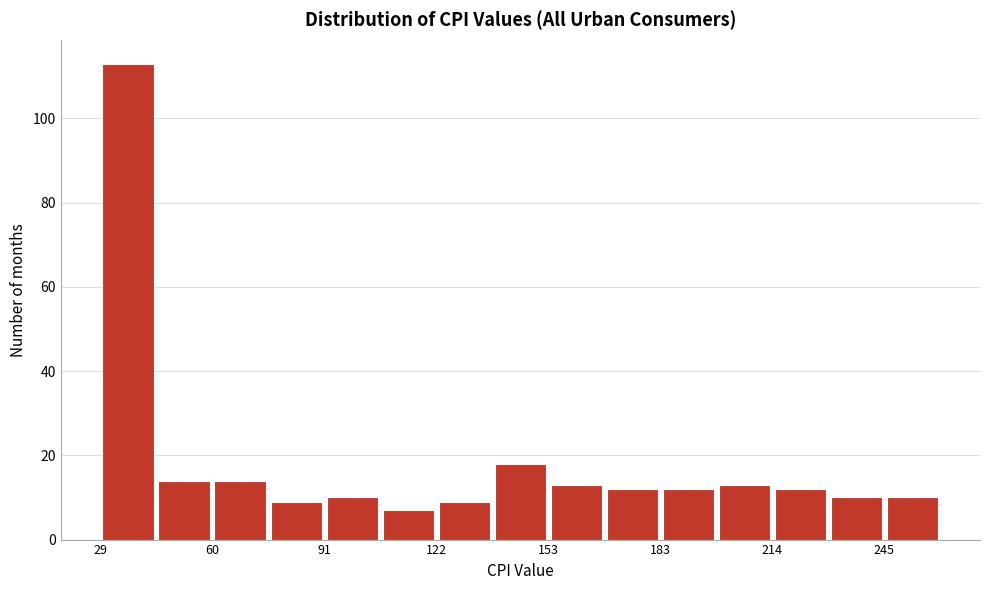

Around what value on the x-axis is the tallest bar? Give the approximate position of its centre, as read against the axis.

35